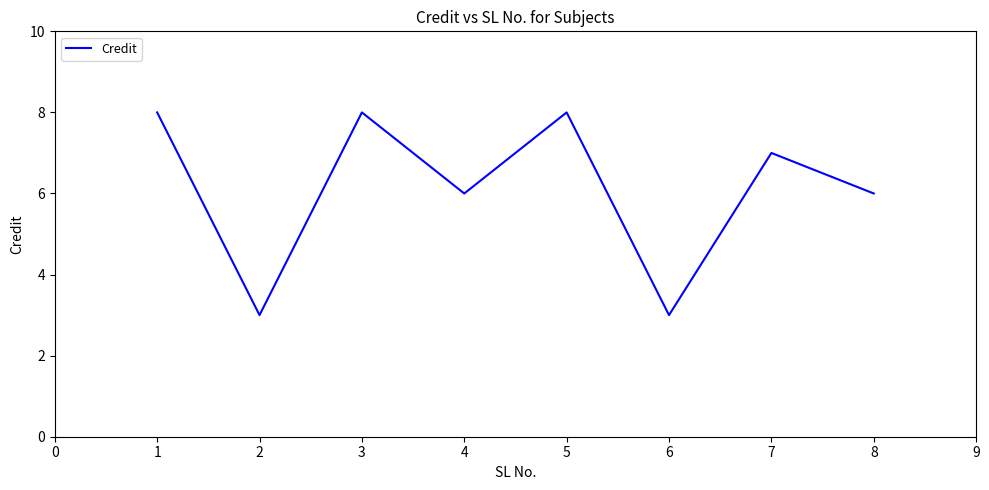

How many lines are shown in the chart?

1